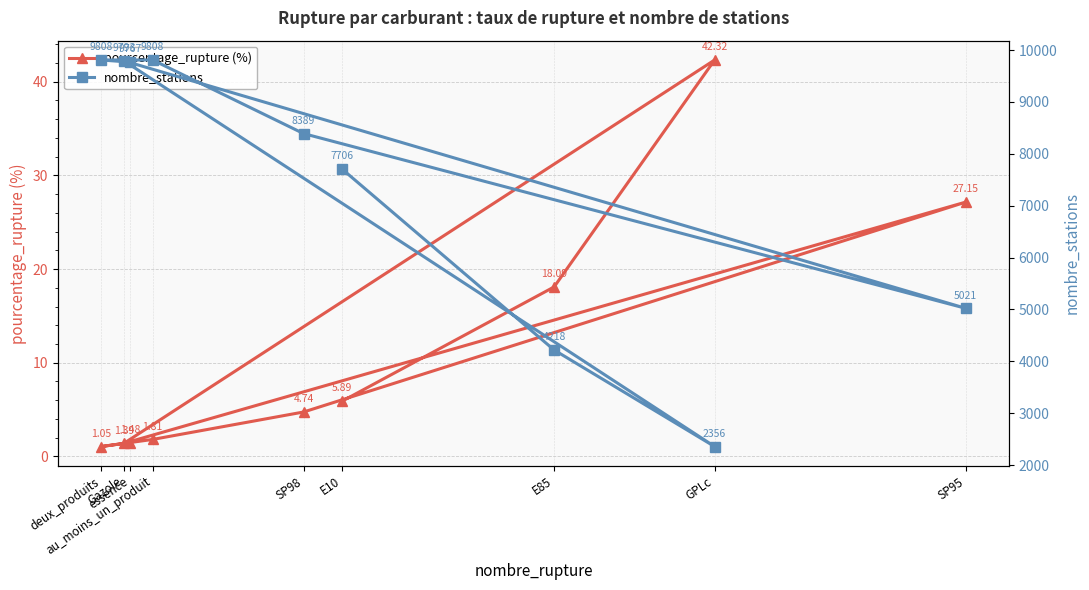

Between au_moins_un_produit and GPLc, which is larger?

GPLc